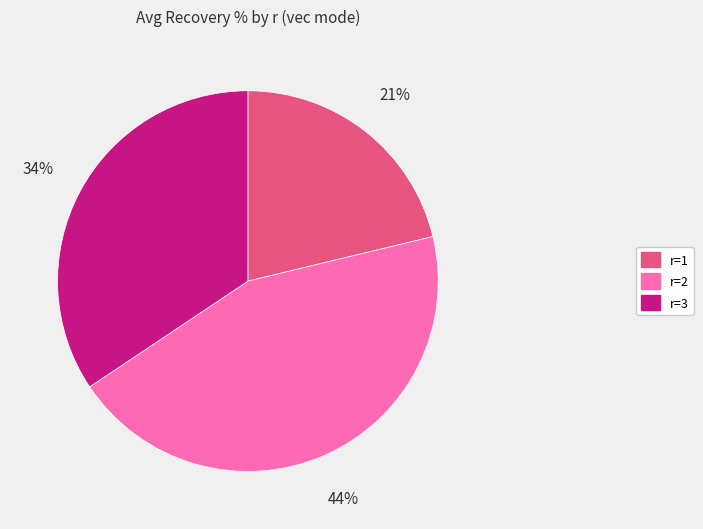

Does any single category account for the majority?

No